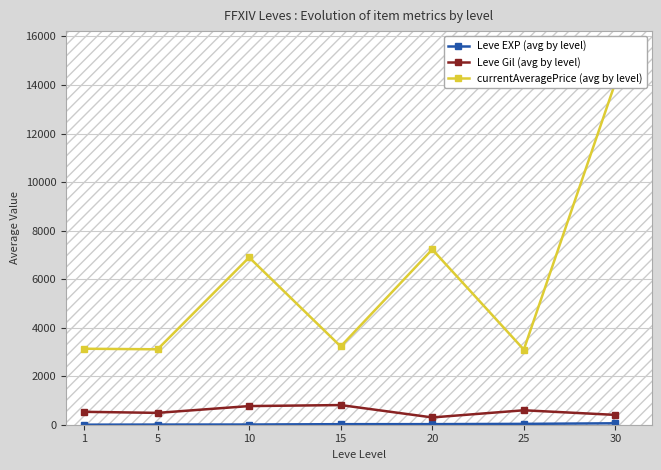

True or false: Leve EXP (avg by level) has more than 0 interior local peaks.

False